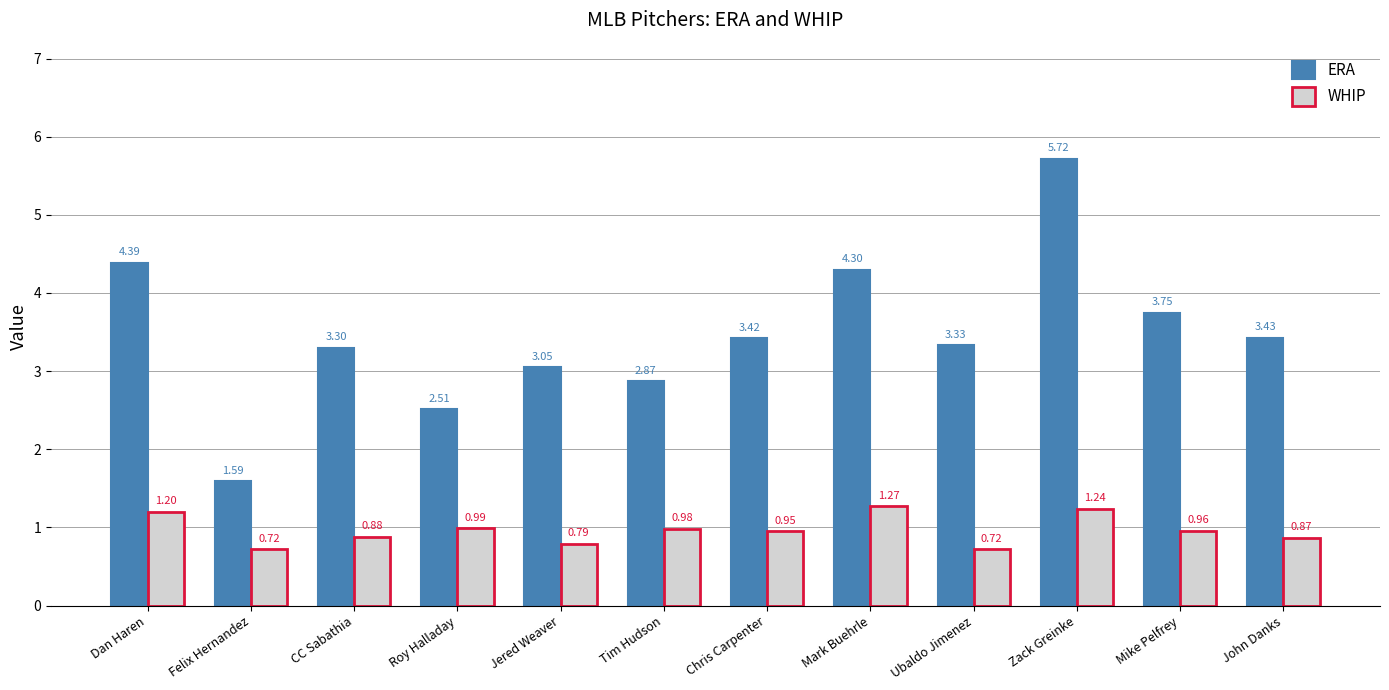

Which series changed the most between Dan Haren and Zack Greinke?

ERA